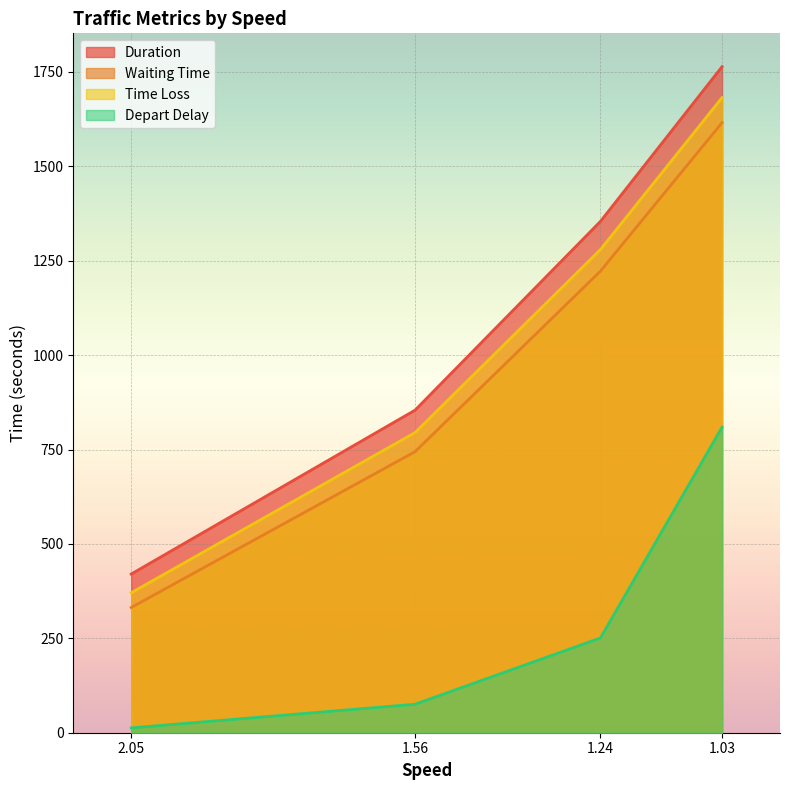

True or false: Waiting Time and Depart Delay cross at least once.

False